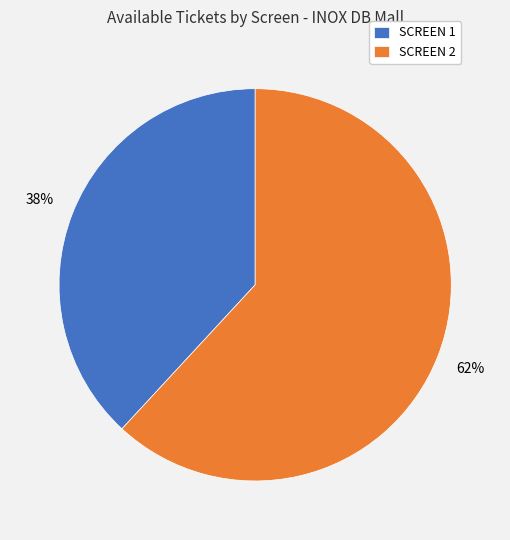

How many slices are in this pie chart?

2